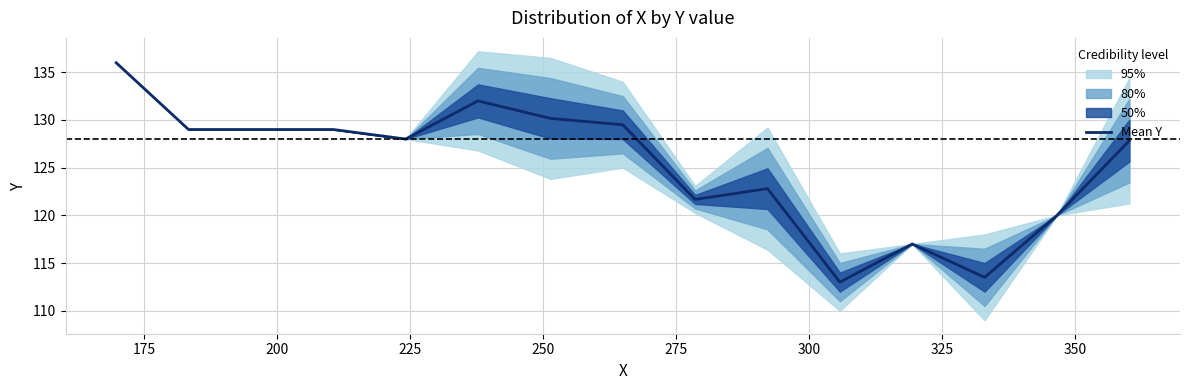

What is the value of the 9th point from the left?

121.7